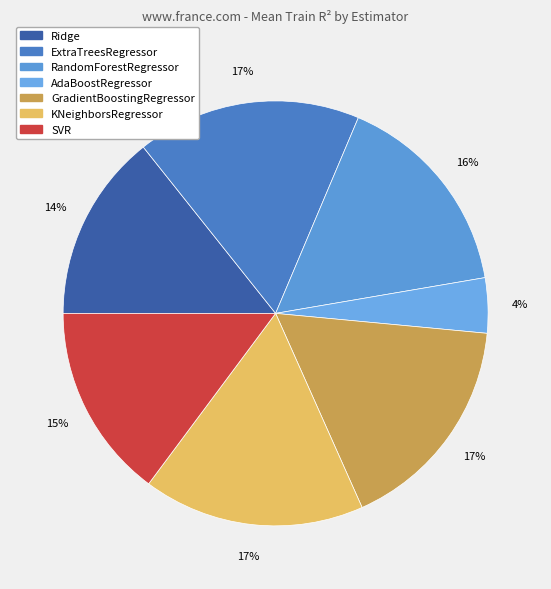

To the nearest percent, what is the difference between the KNeighborsRegressor and AdaBoostRegressor slice percentages?

13%